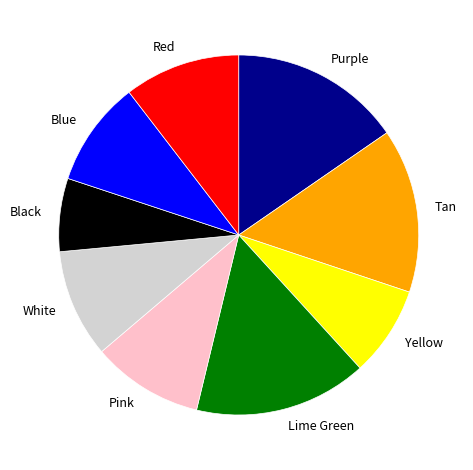

Does White account for over 50% of the chart?

No